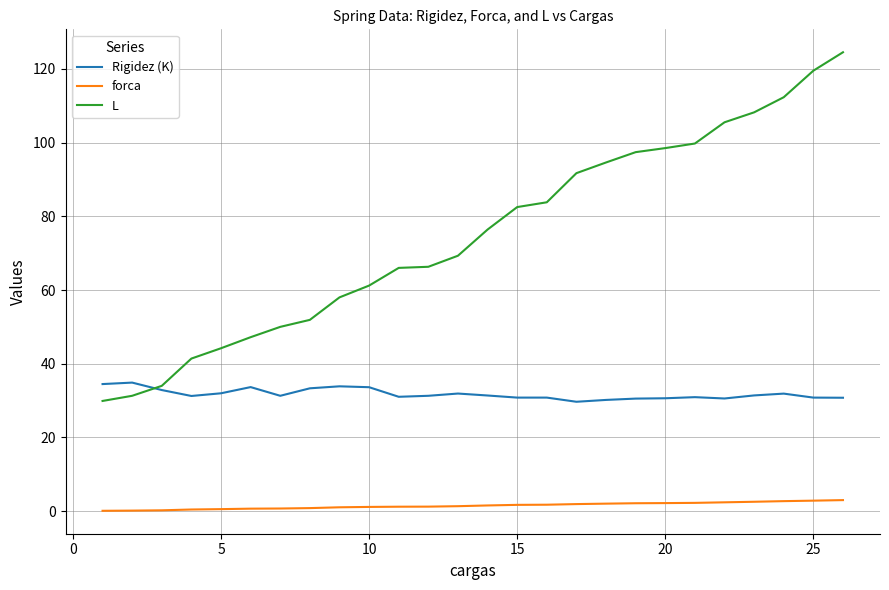

What is the maximum value for Rigidez (K)?

34.9